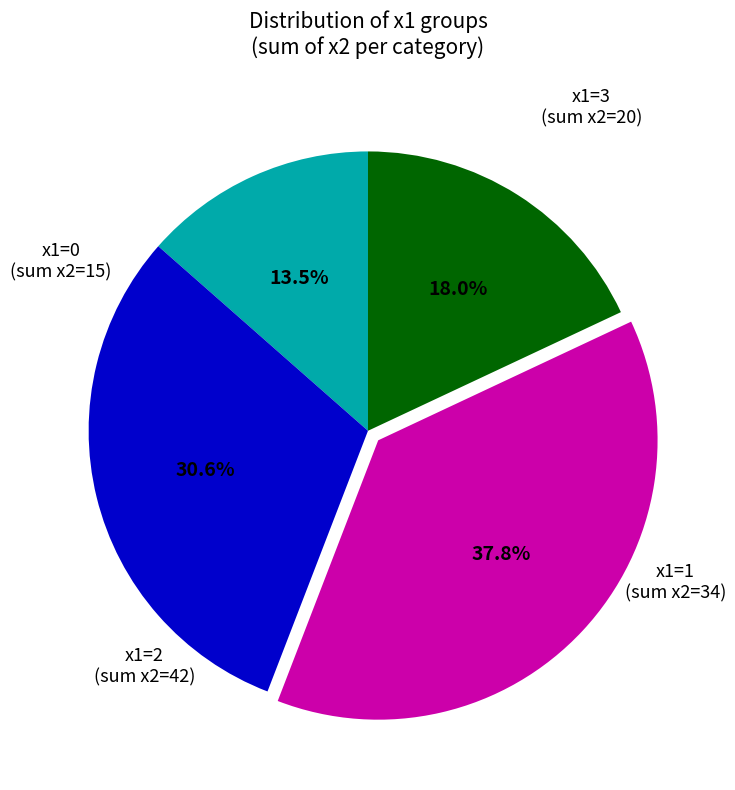

Is there a majority slice in this chart?

No